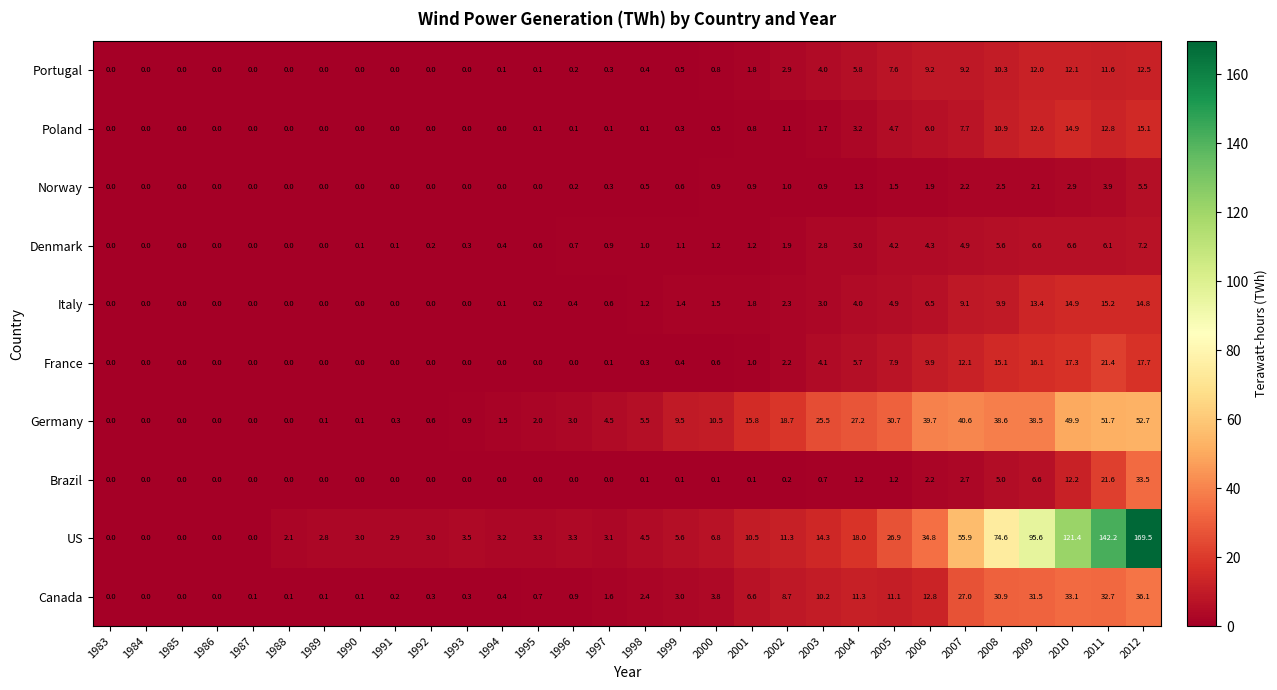

What is the spread (max minus min) of values at 2011?

138.3